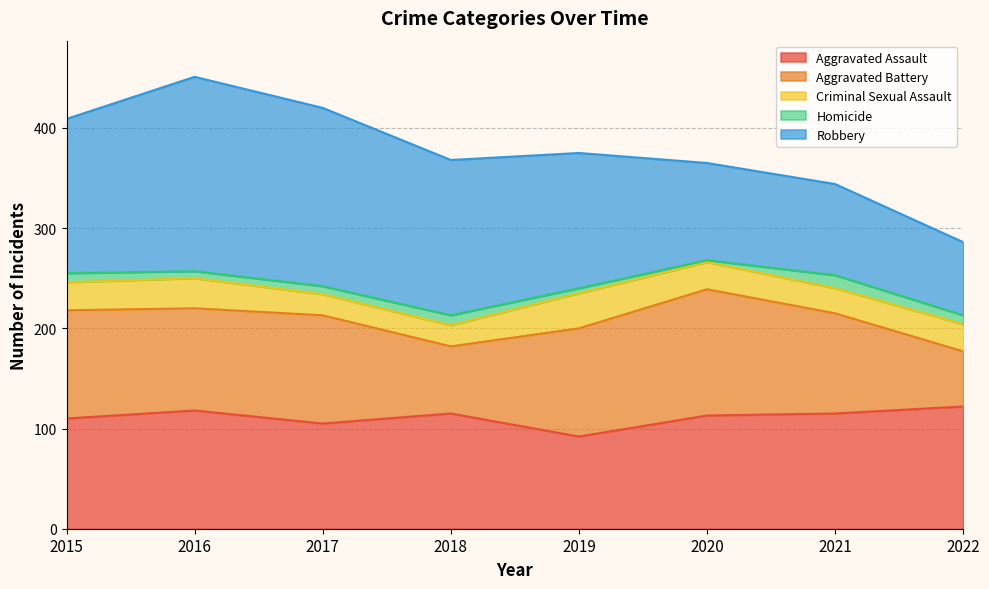

How many data points in Aggravated Assault are above 115?

2